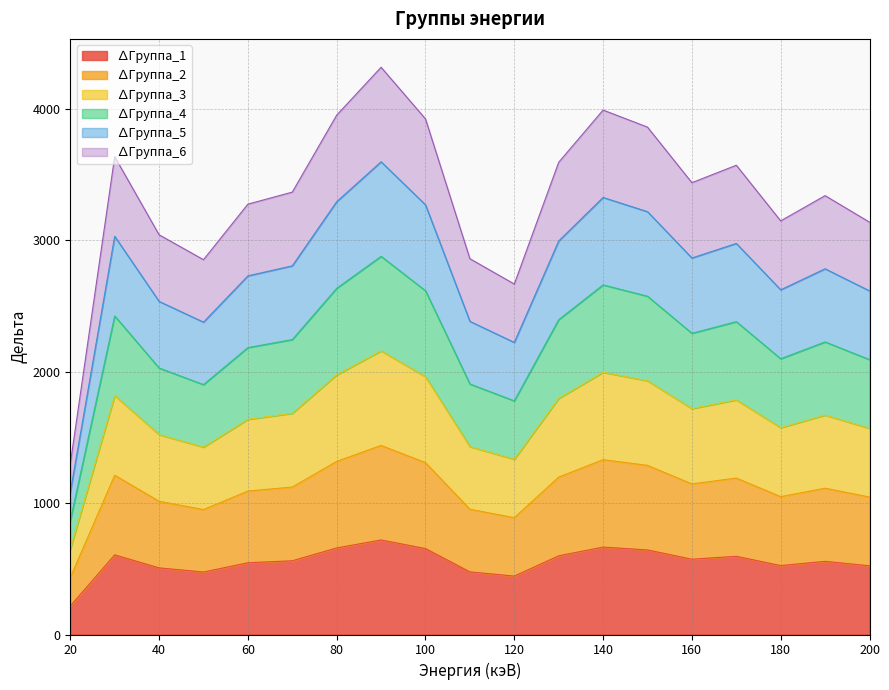

Which category has the highest value across all series?

90